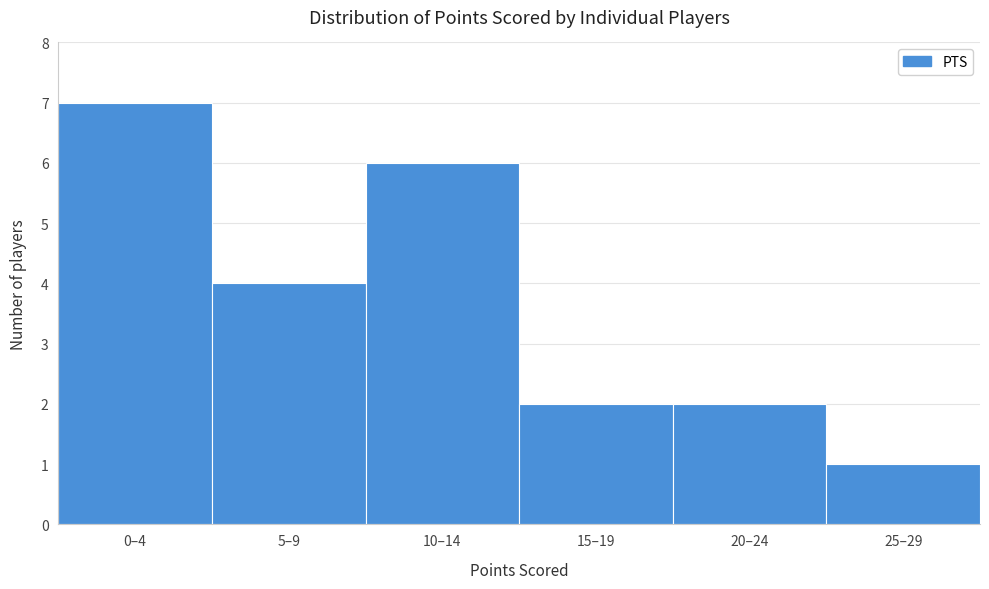

Reading left to right, what are all the values shown in this chart?

0–4=7	5–9=4	10–14=6	15–19=2	20–24=2	25–29=1